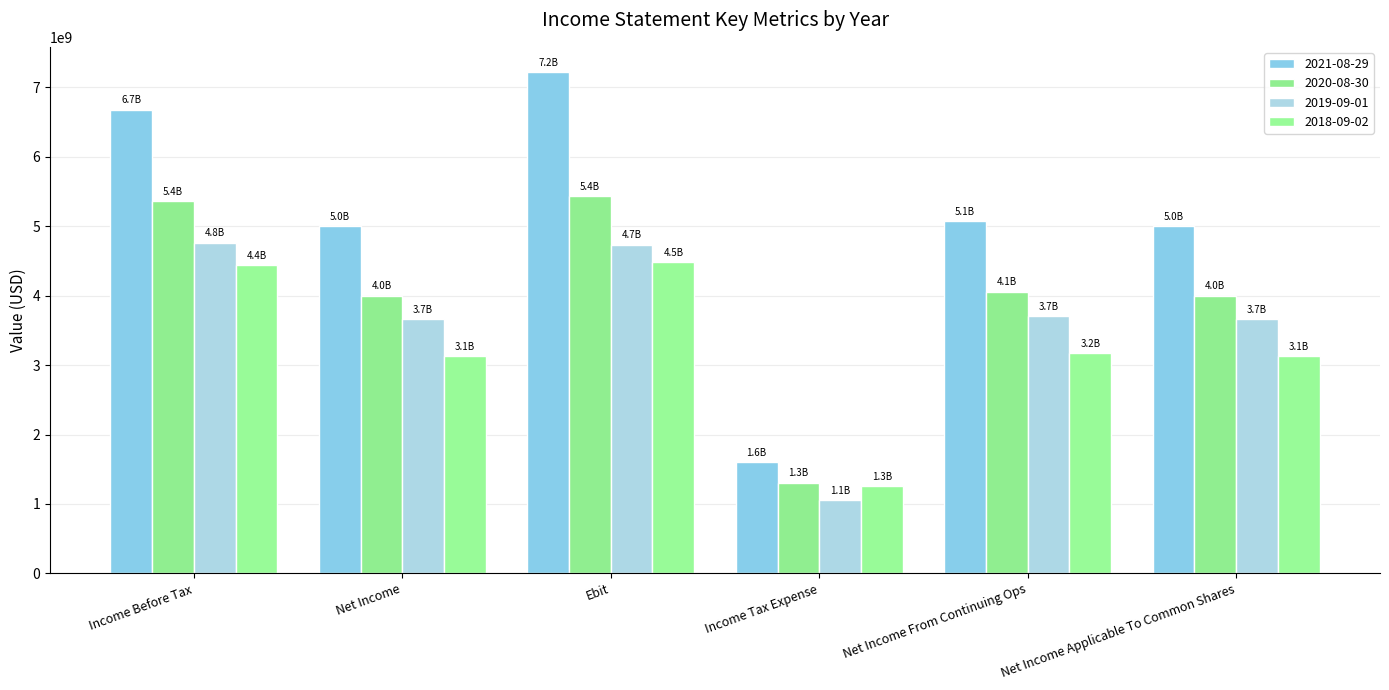

Which series has the largest range (max minus min)?

2021-08-29